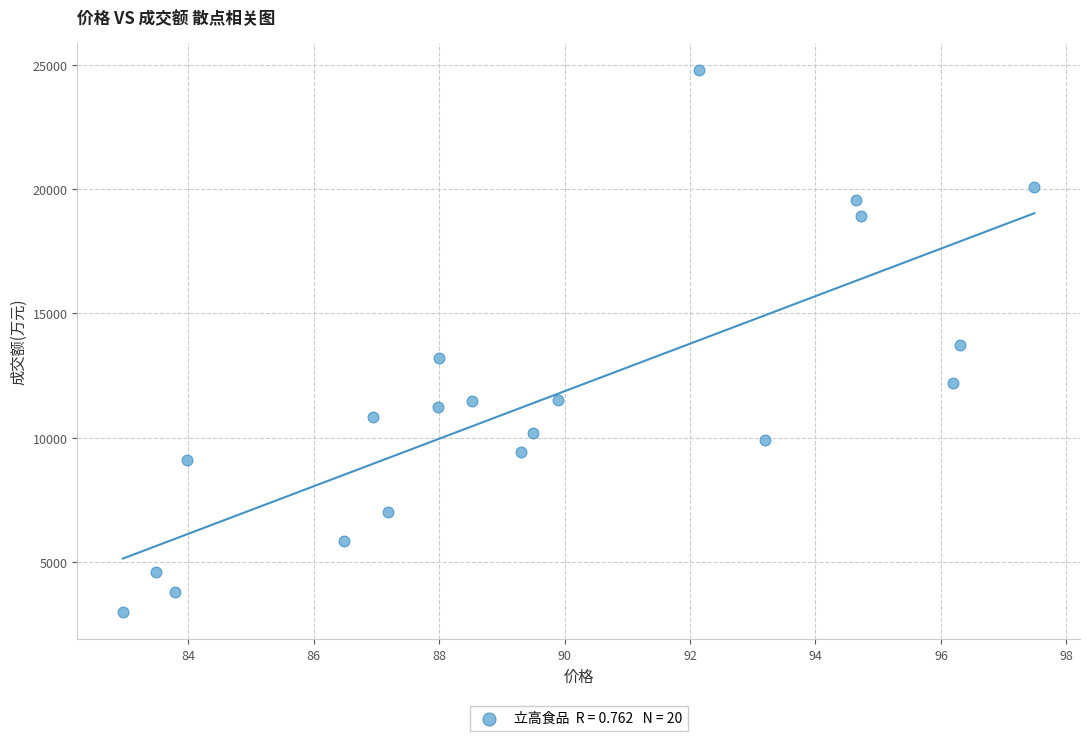

What is the range of Y values (max minus min)?

21835